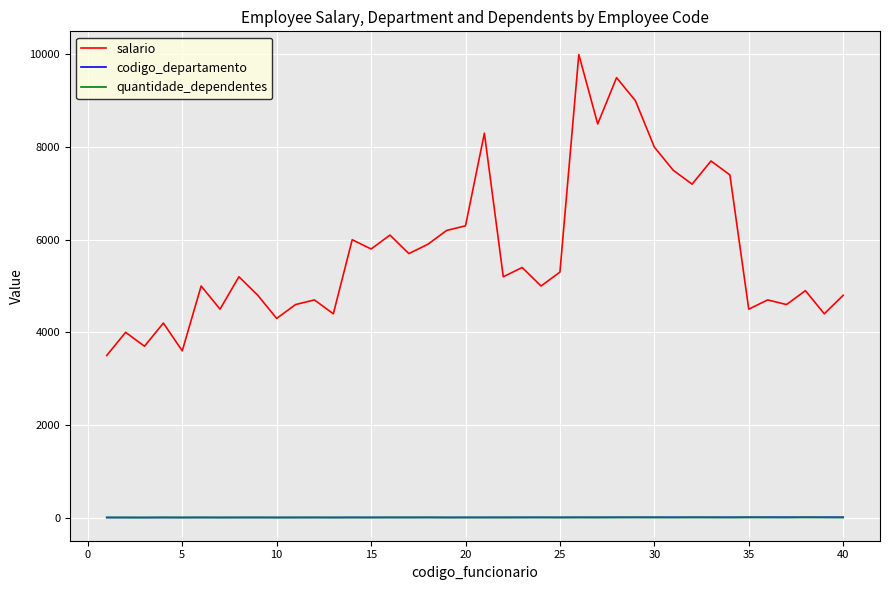

How many codigo_departamento values are between 2 and 6?

29